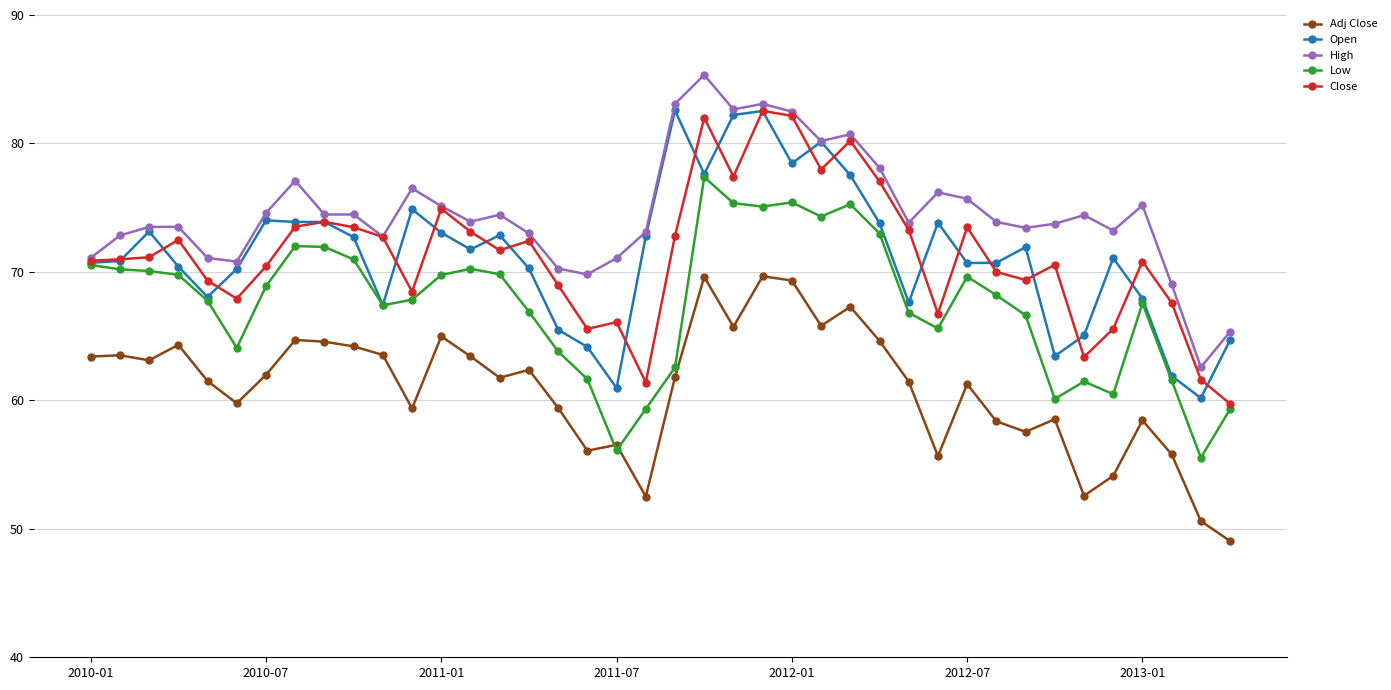

What is the value of the Low point at the 33rd from the left?

66.6